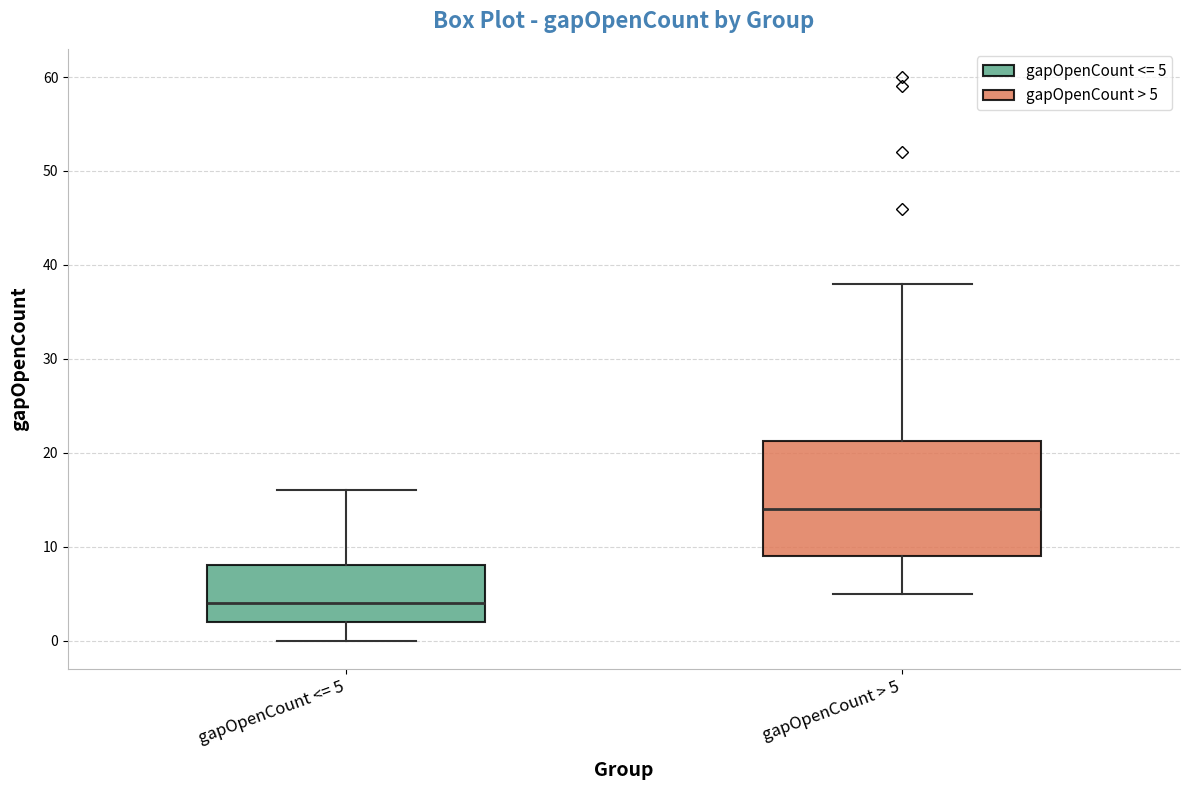

Comparing the boxes themselves (not the whiskers), which one is the tallest?

gapOpenCount > 5